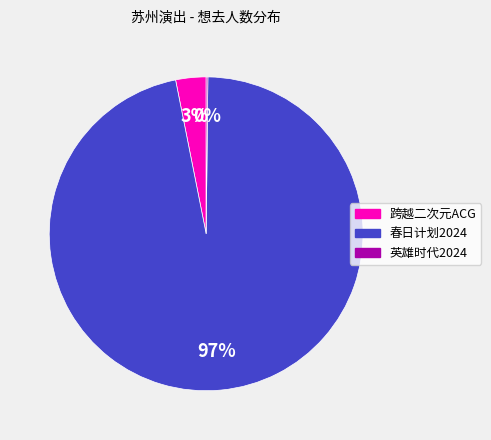

To the nearest percent, what is the average slice percentage?

33%